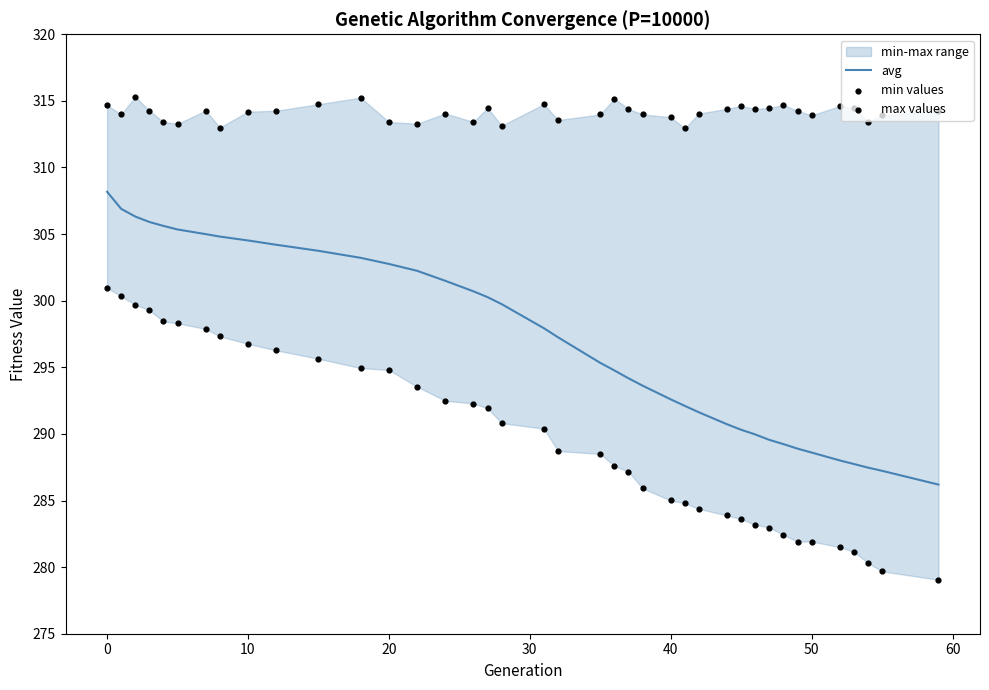

The avg series shows 292.6 at 40. True or false?

True